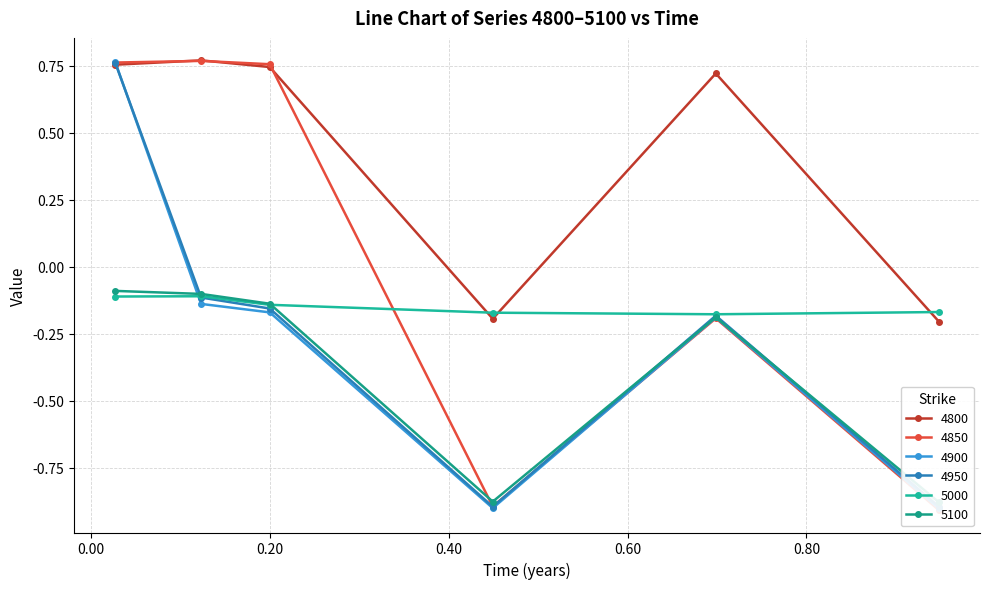

Which series ends up on top after the final intersection of 5100 and 4850?

5100